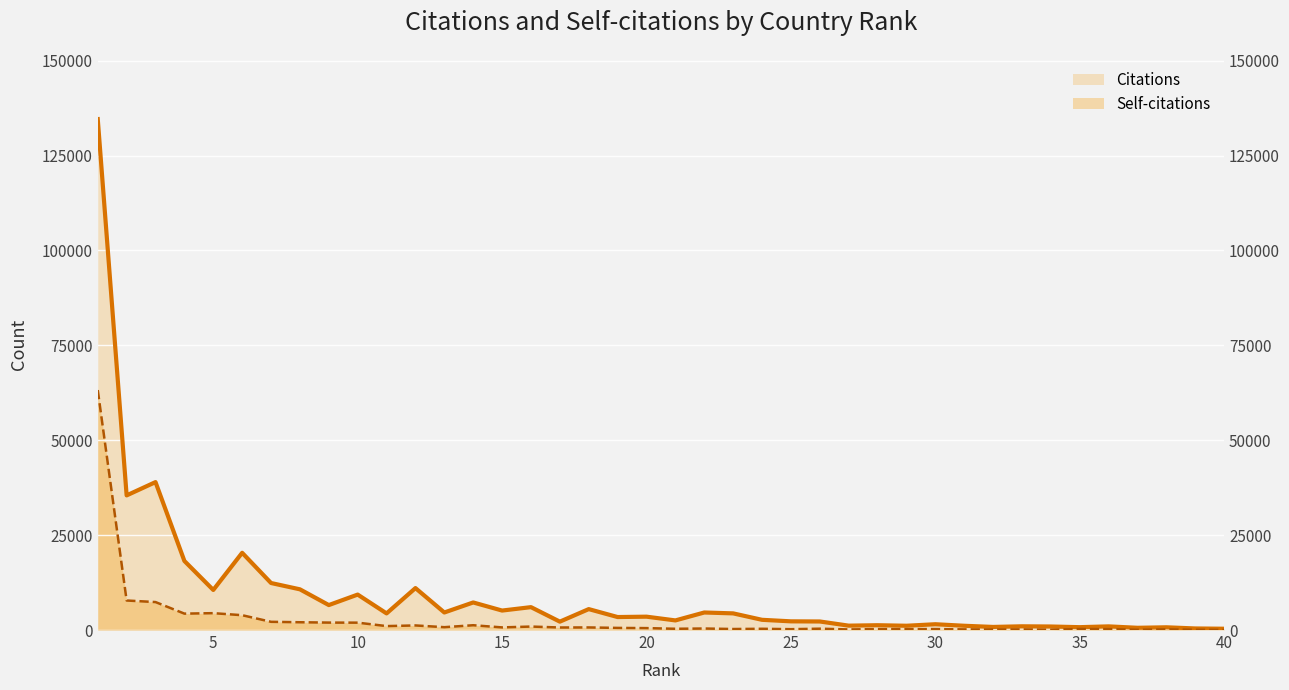

True or false: Citations has more than 0 points higher than both neighbors.

True